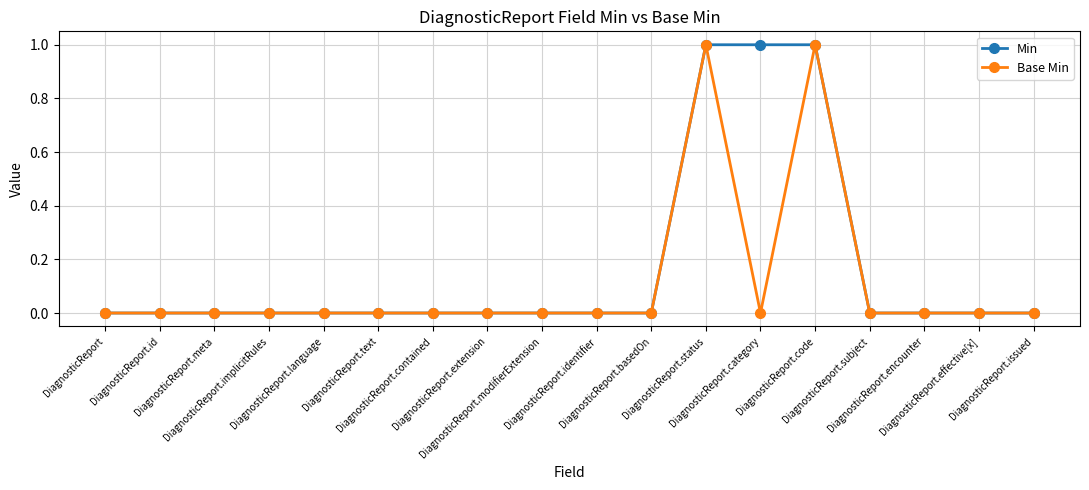

True or false: Min has a value of 0 at DiagnosticReport.encounter.

True